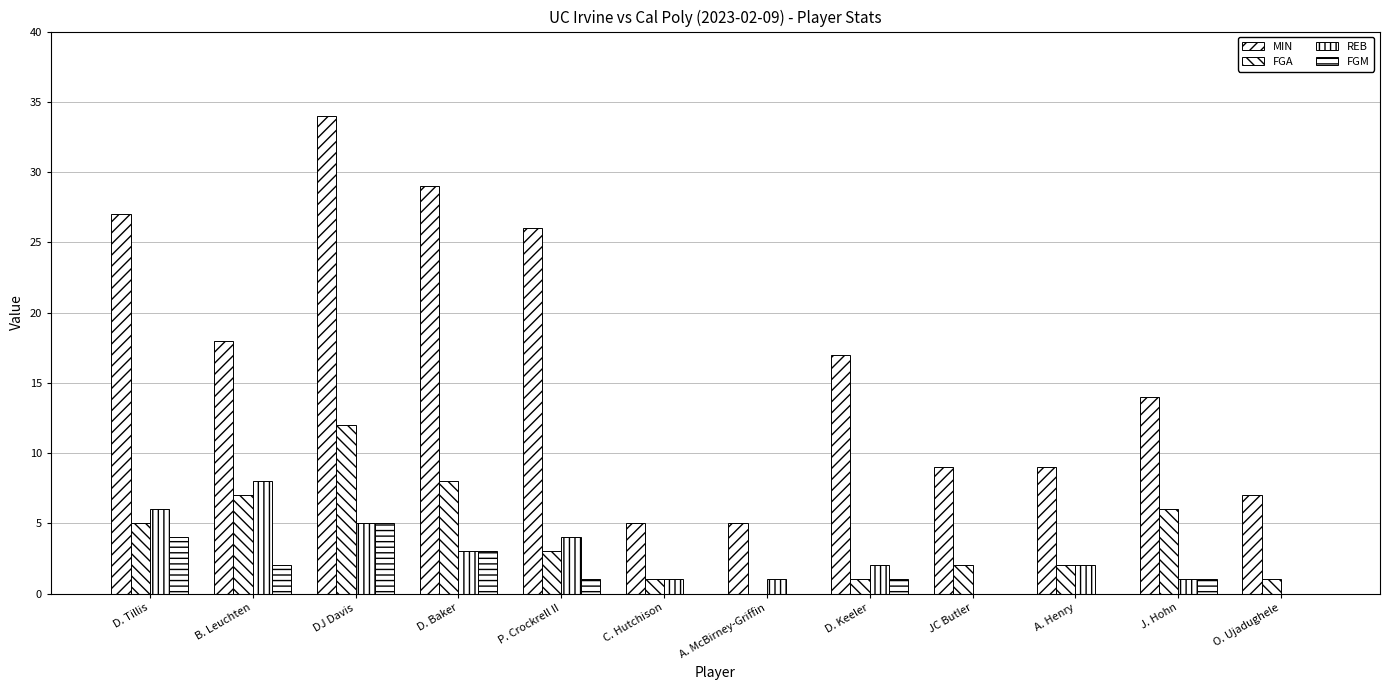

Reading right to left, extract all data points from this chart.

MIN: O. Ujadughele=7	J. Hohn=14	A. Henry=9	JC Butler=9	D. Keeler=17	A. McBirney-Griffin=5	C. Hutchison=5	P. Crockrell II=26	D. Baker=29	DJ Davis=34	B. Leuchten=18	D. Tillis=27
FGA: O. Ujadughele=1	J. Hohn=6	A. Henry=2	JC Butler=2	D. Keeler=1	A. McBirney-Griffin=0	C. Hutchison=1	P. Crockrell II=3	D. Baker=8	DJ Davis=12	B. Leuchten=7	D. Tillis=5
REB: O. Ujadughele=0	J. Hohn=1	A. Henry=2	JC Butler=0	D. Keeler=2	A. McBirney-Griffin=1	C. Hutchison=1	P. Crockrell II=4	D. Baker=3	DJ Davis=5	B. Leuchten=8	D. Tillis=6
FGM: O. Ujadughele=0	J. Hohn=1	A. Henry=0	JC Butler=0	D. Keeler=1	A. McBirney-Griffin=0	C. Hutchison=0	P. Crockrell II=1	D. Baker=3	DJ Davis=5	B. Leuchten=2	D. Tillis=4